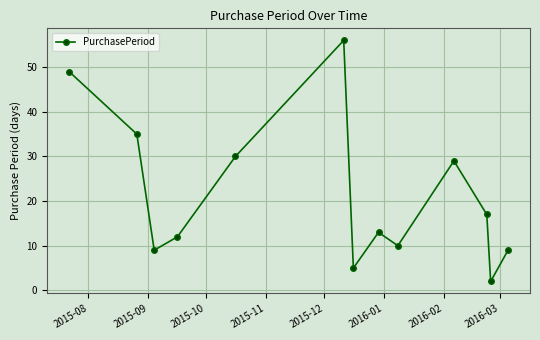

What is the average value?

21